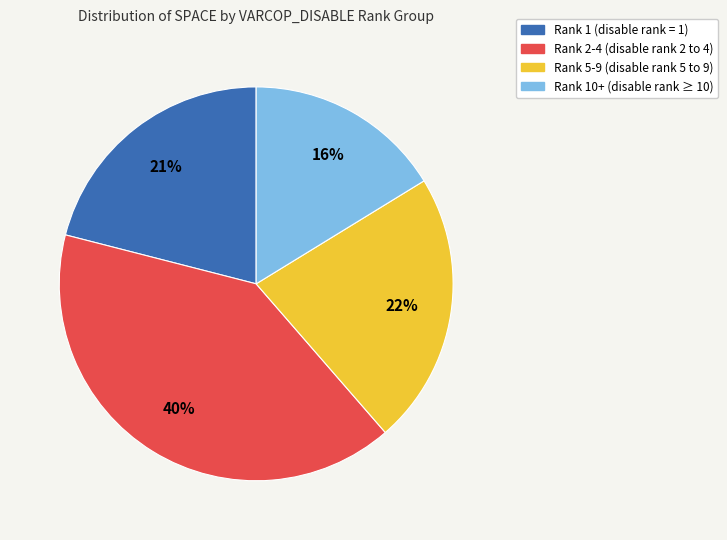

Is there any slice that represents more than half of the pie?

No